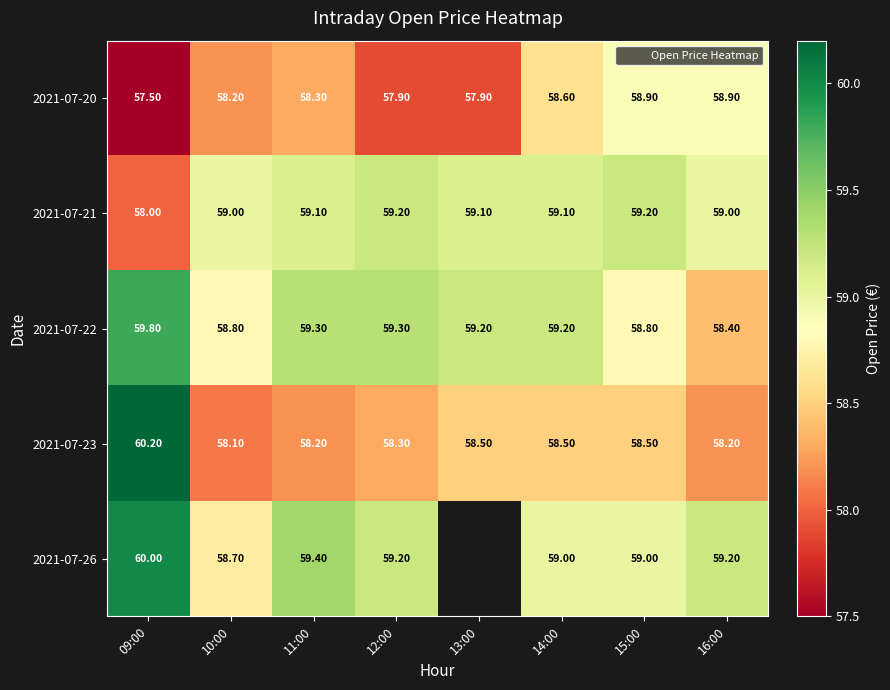

What is the highest value of the 2021-07-26 series?

60.0